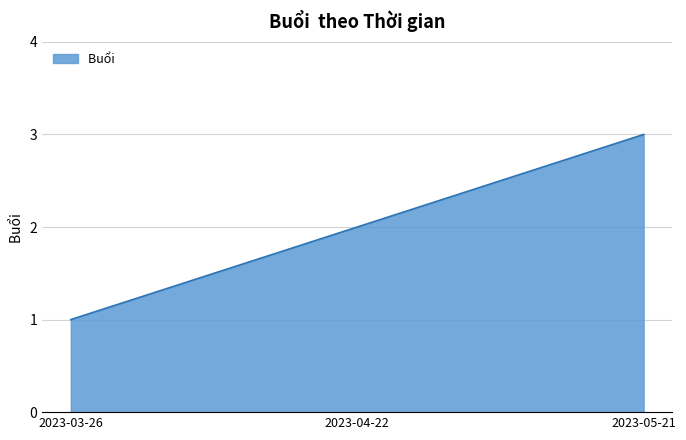

The chart shows a value of 5 at 2023-05-21. True or false?

False